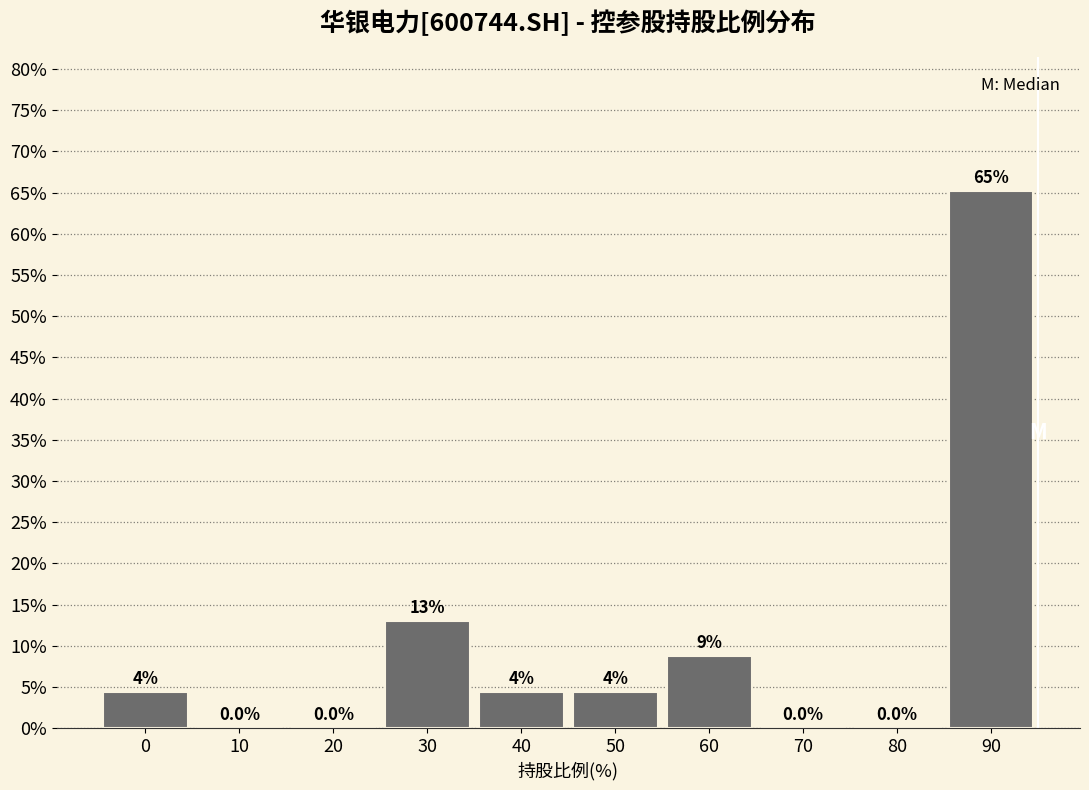

Are the bars horizontal?

No